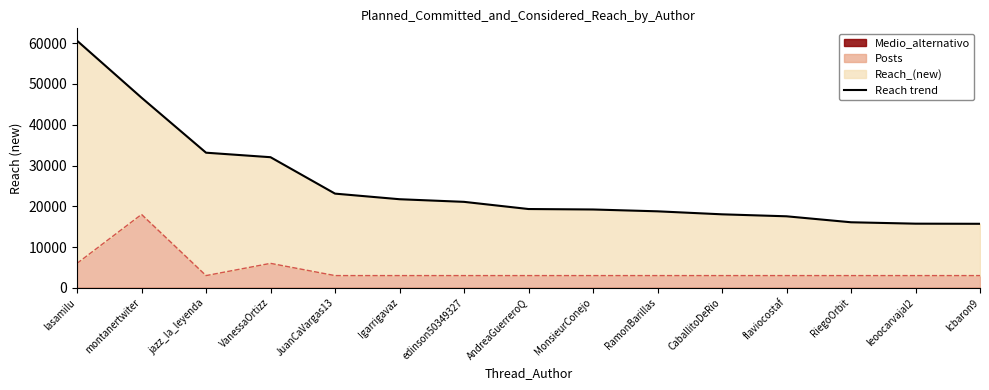

Reading left to right, what are all the values shown in this chart?

60613	46633	33142	32036	23103	21729	21085	19325	19212	18763	18027	17542	16077	15734	15702